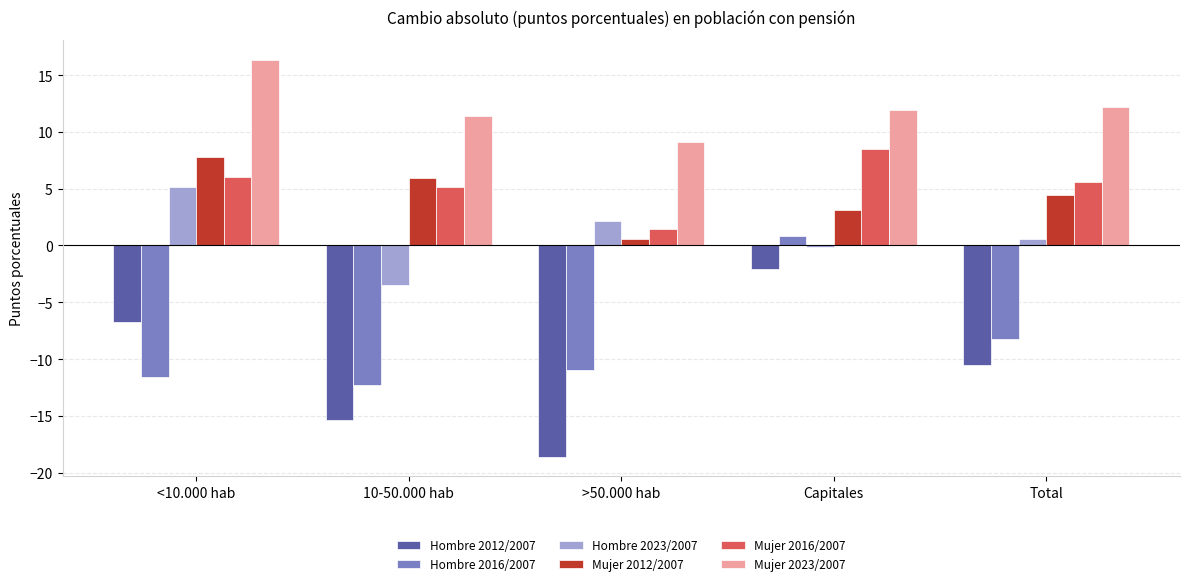

What is the total value across all series at Capitales?

22.1